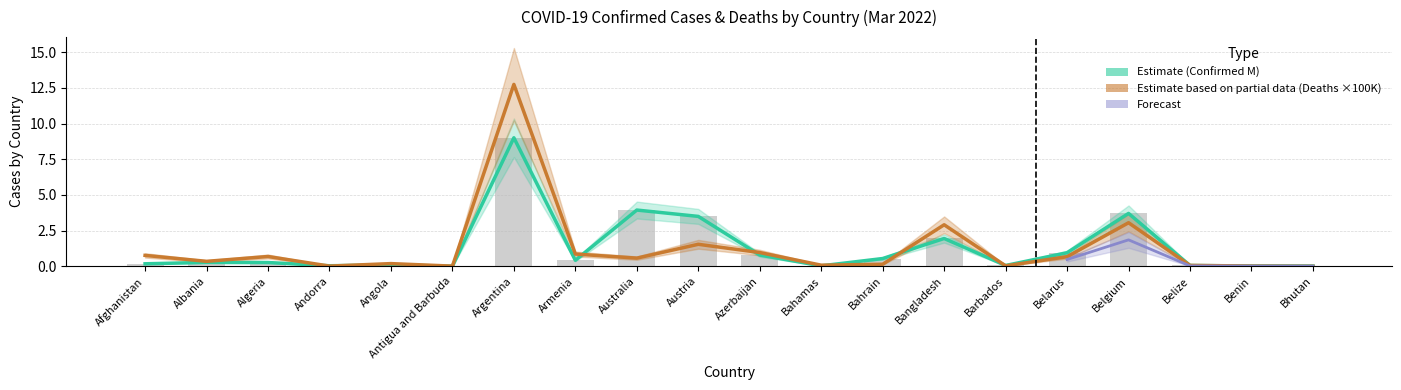

What is the total value across all series at Belgium?

6.8